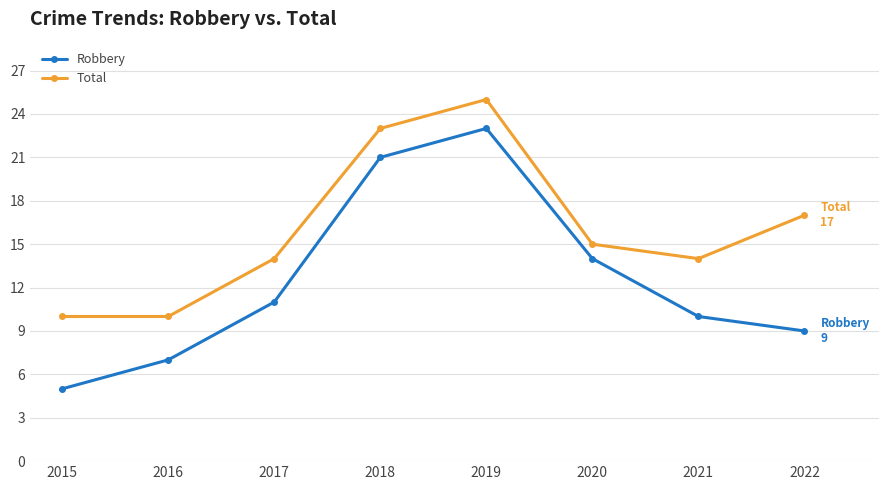

True or false: Robbery has a value of 8 at 2015.

False